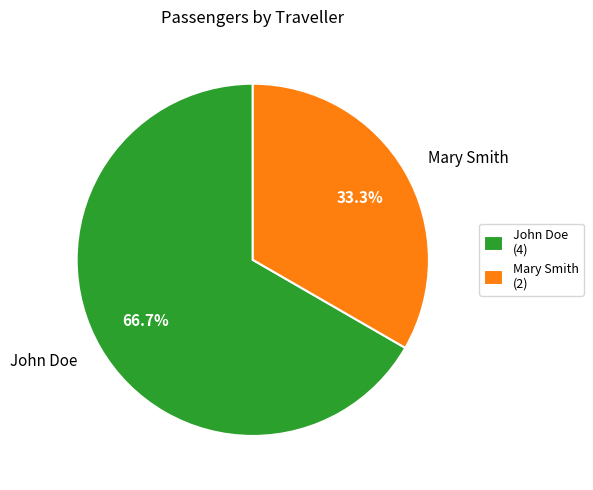

How many slices are in this pie chart?

2